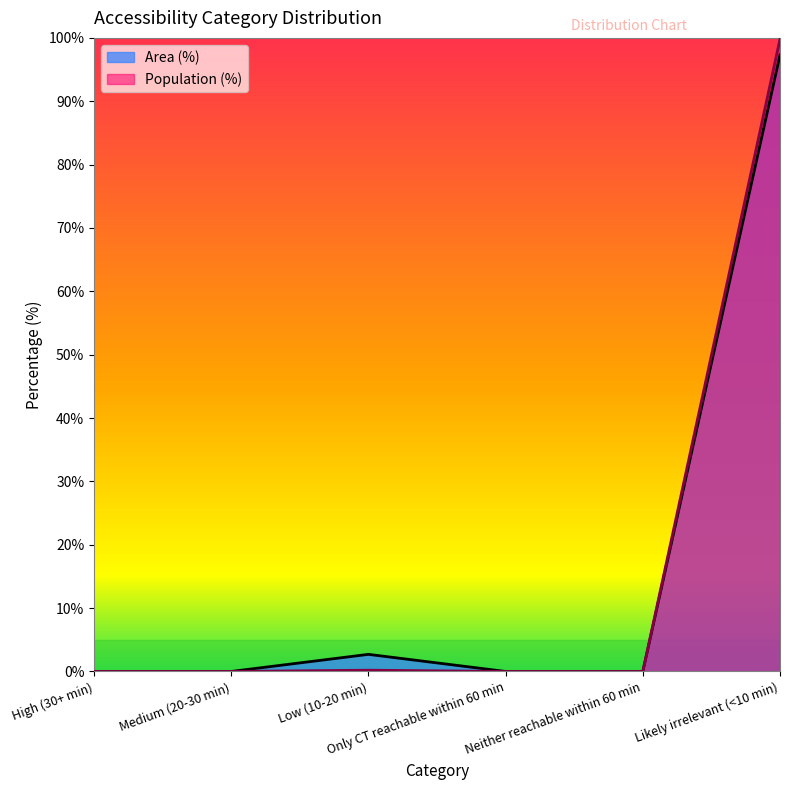

What is the label of the 5th point from the right?

Medium (20-30 min)